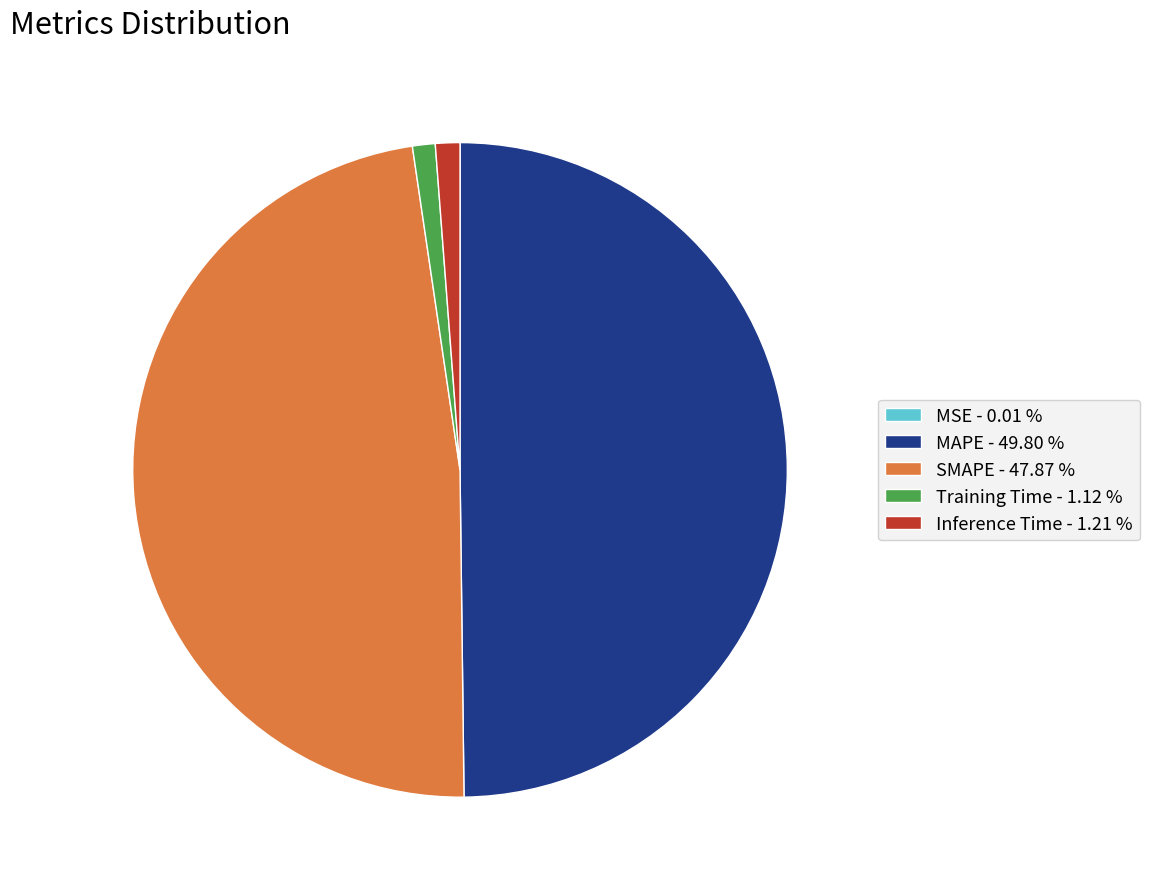

Between Training Time - 1.12 % and SMAPE - 47.87 %, which is larger?

SMAPE - 47.87 %